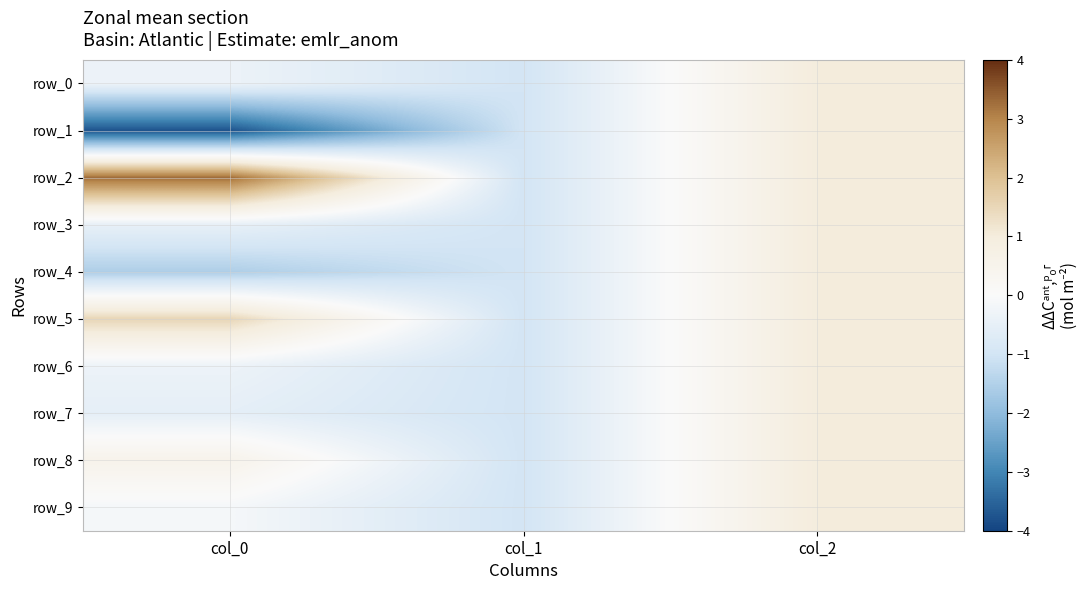

True or false: row_2 has a value of 1.6 at col_2.

False